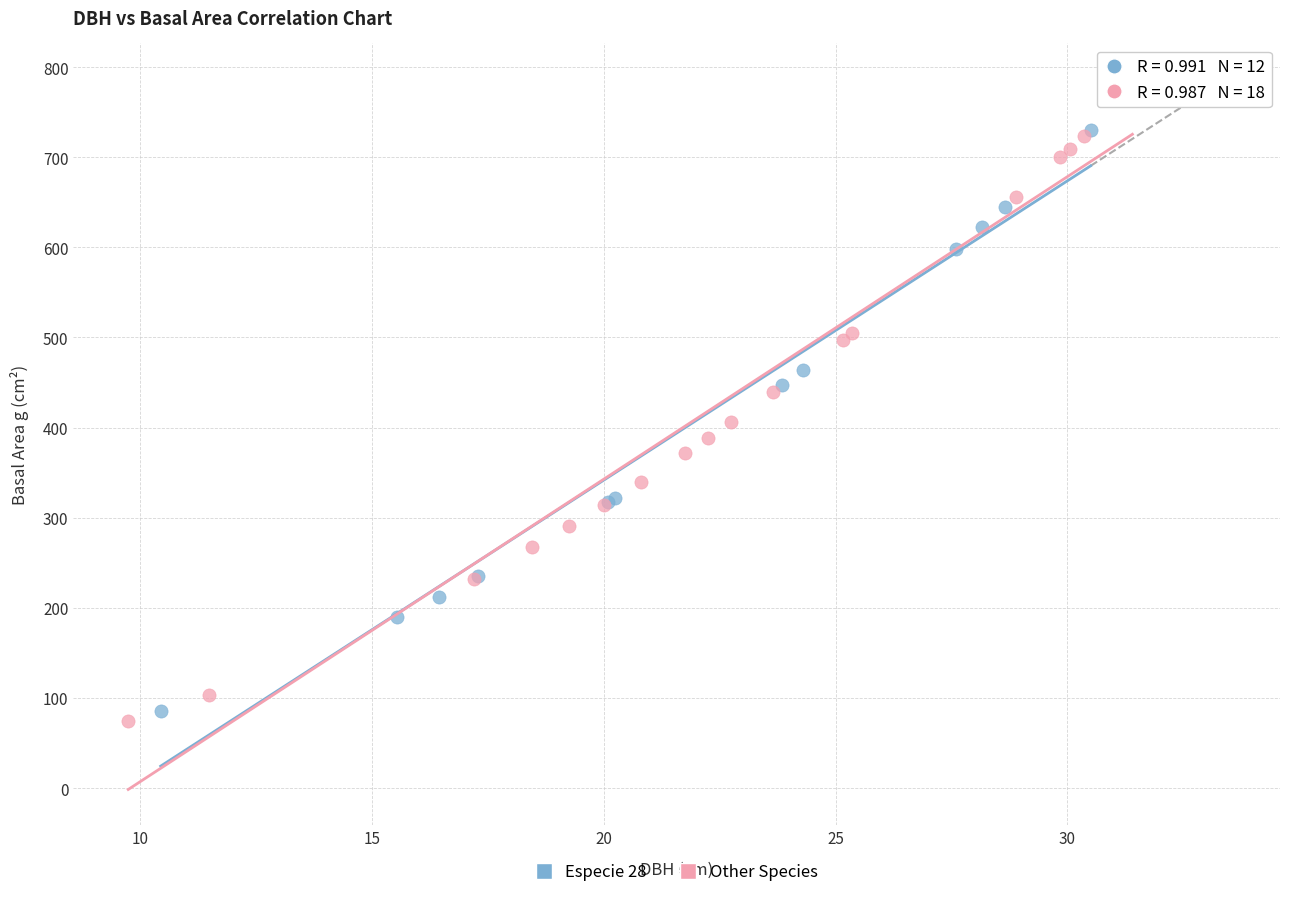

What are all the series names shown in the legend?

Especie 28, Other Species